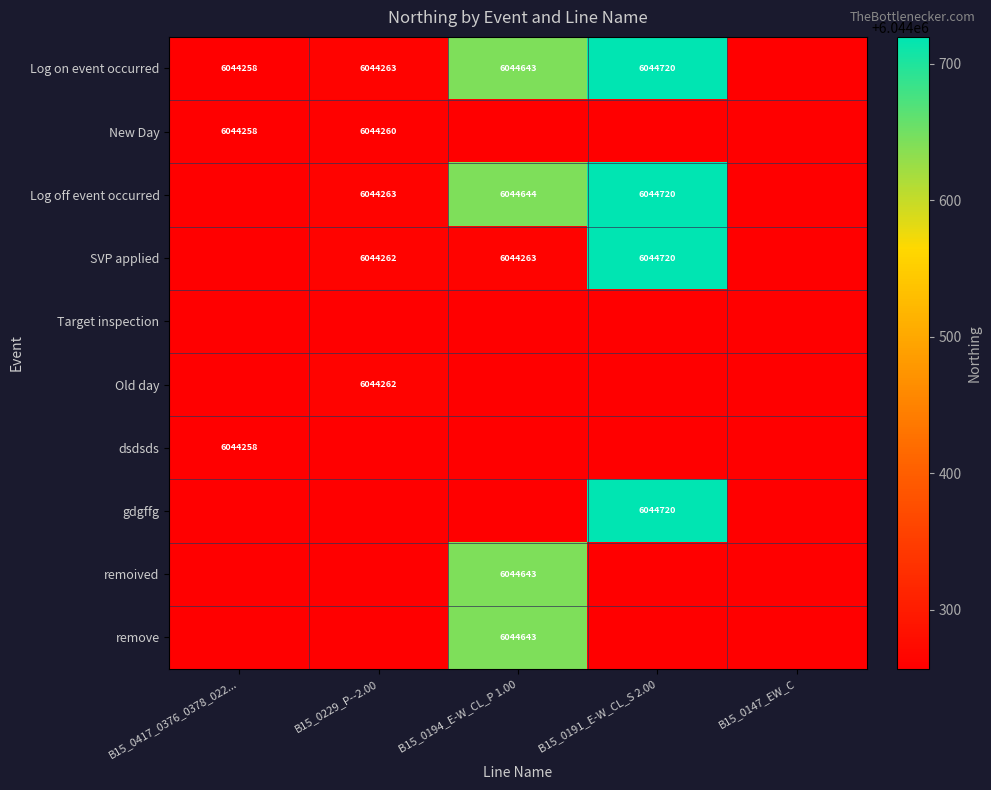

Is the value of Log on event occurred at B15_0147_EW_C greater than the value of SVP applied at B15_0229_P--2.00?

No